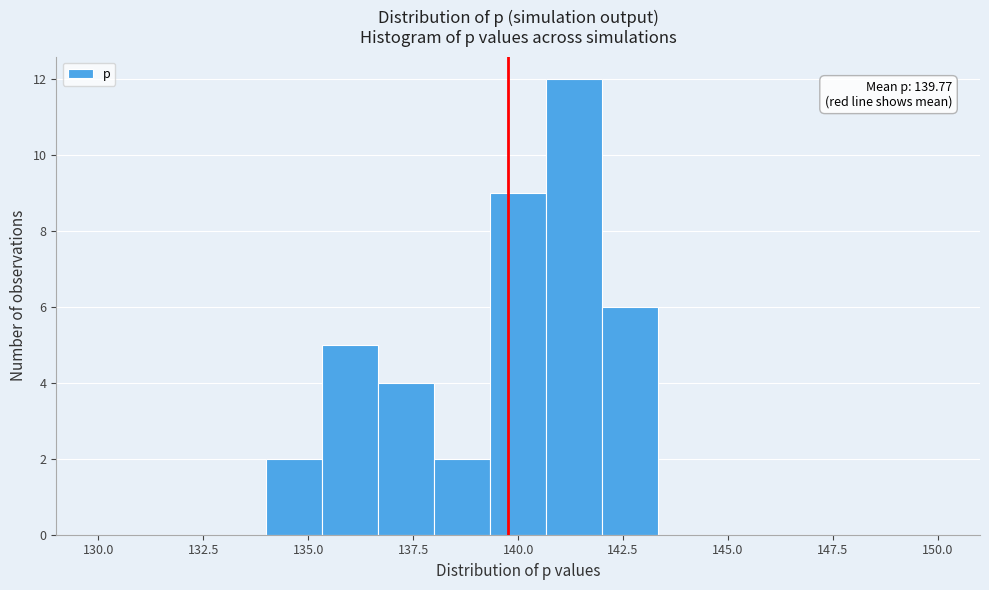

Read against the x-axis, roughly where is the centre of the tallest bar?

141.5